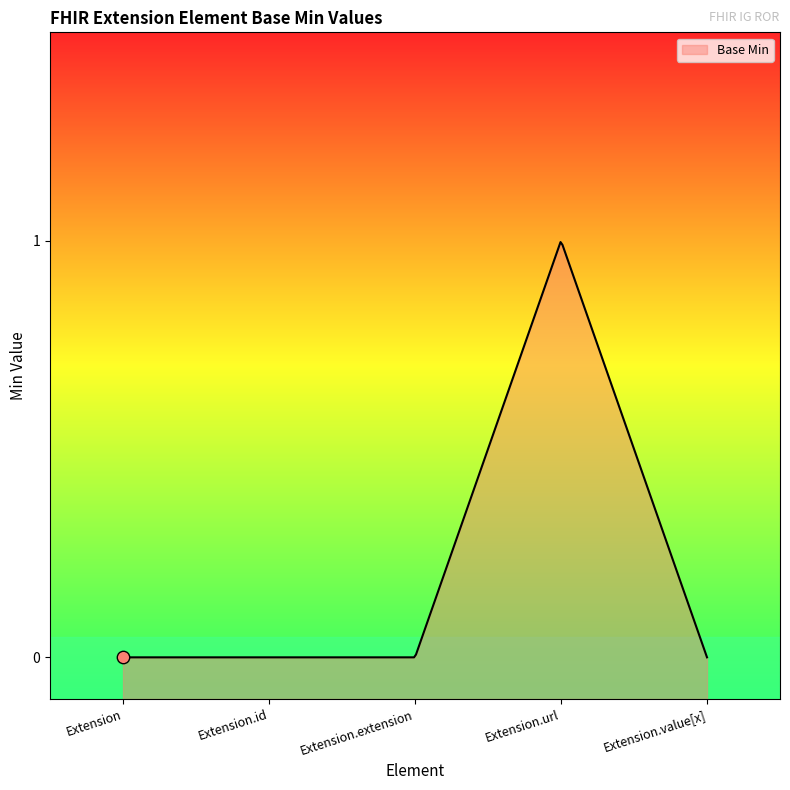

What is the change in value from Extension.id to Extension.url?

+1